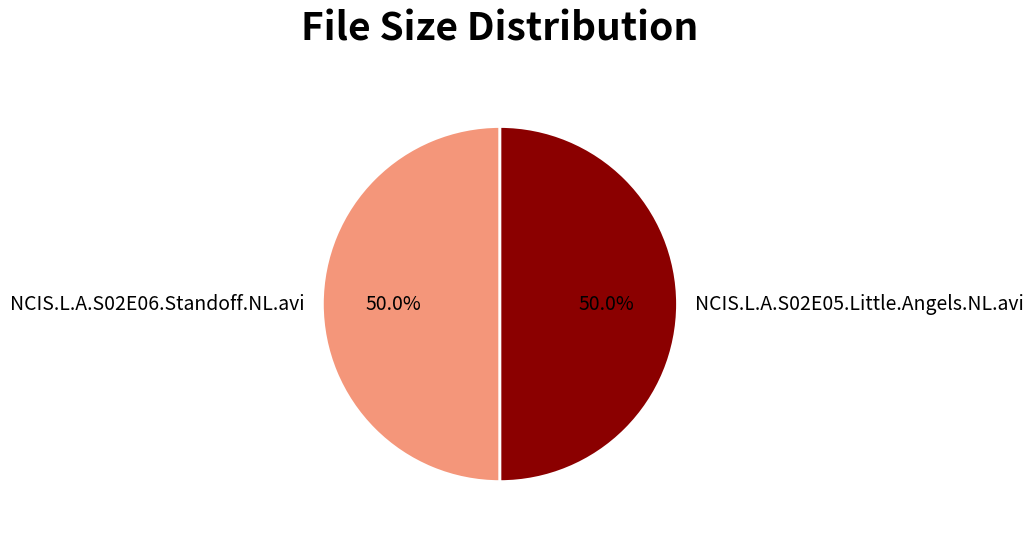

Approximately how many times larger is the value at NCIS.L.A.S02E05.Little.Angels.NL.avi compared to NCIS.L.A.S02E06.Standoff.NL.avi?

1.0